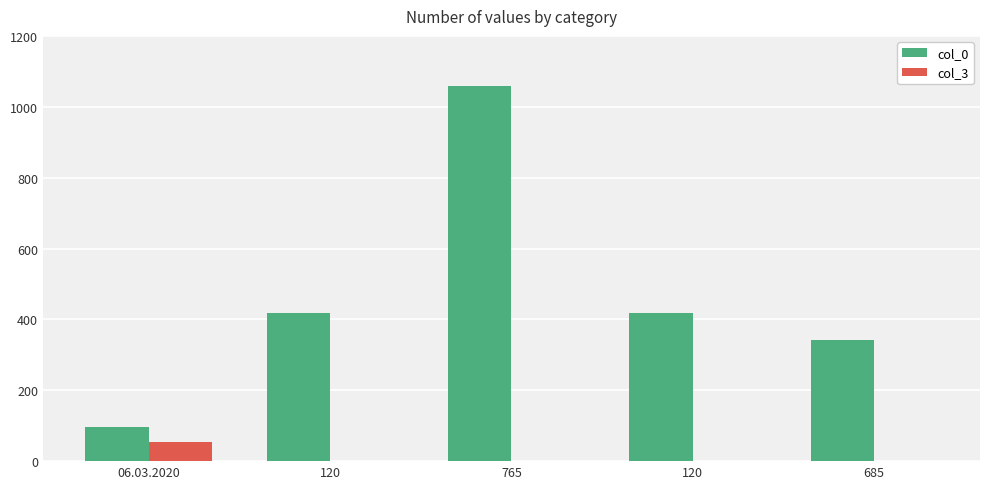

Does the chart contain stacked bars?

No